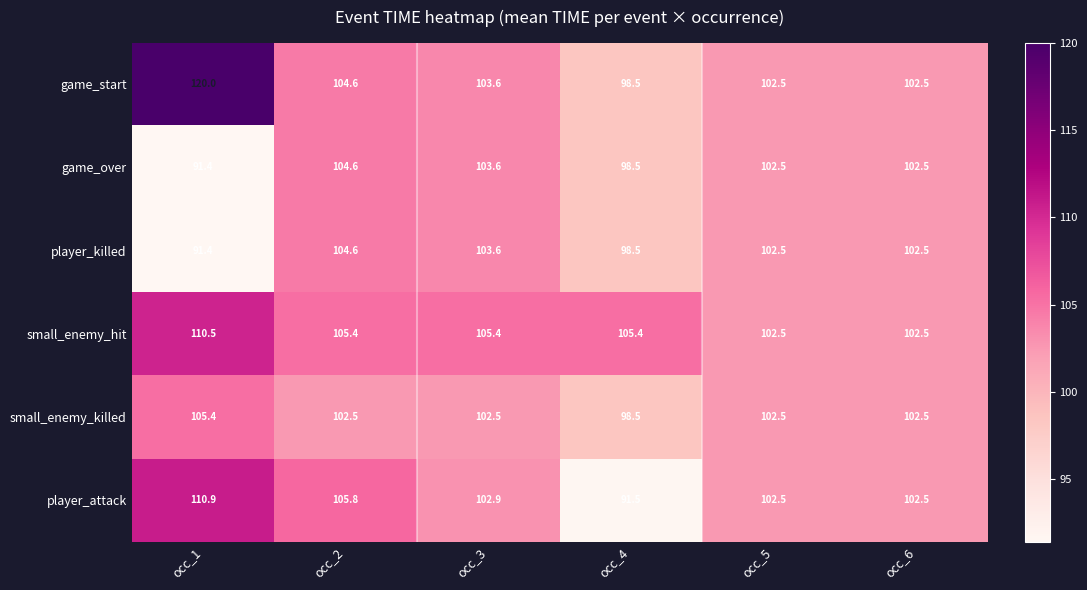

Which series has the largest range (max minus min)?

game_start